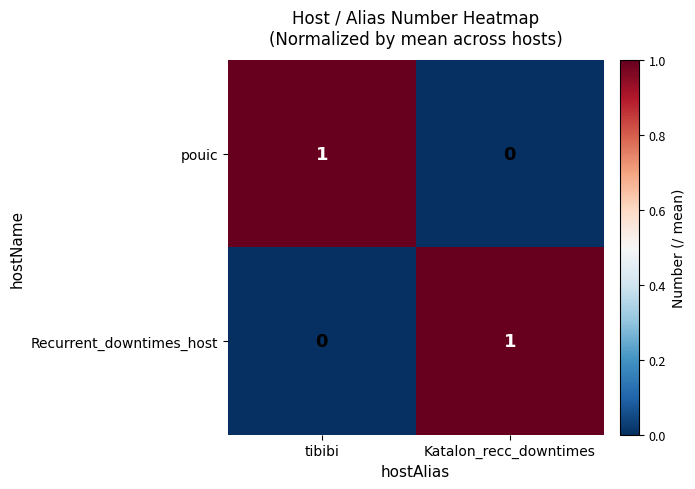

How many series are shown in this chart?

2